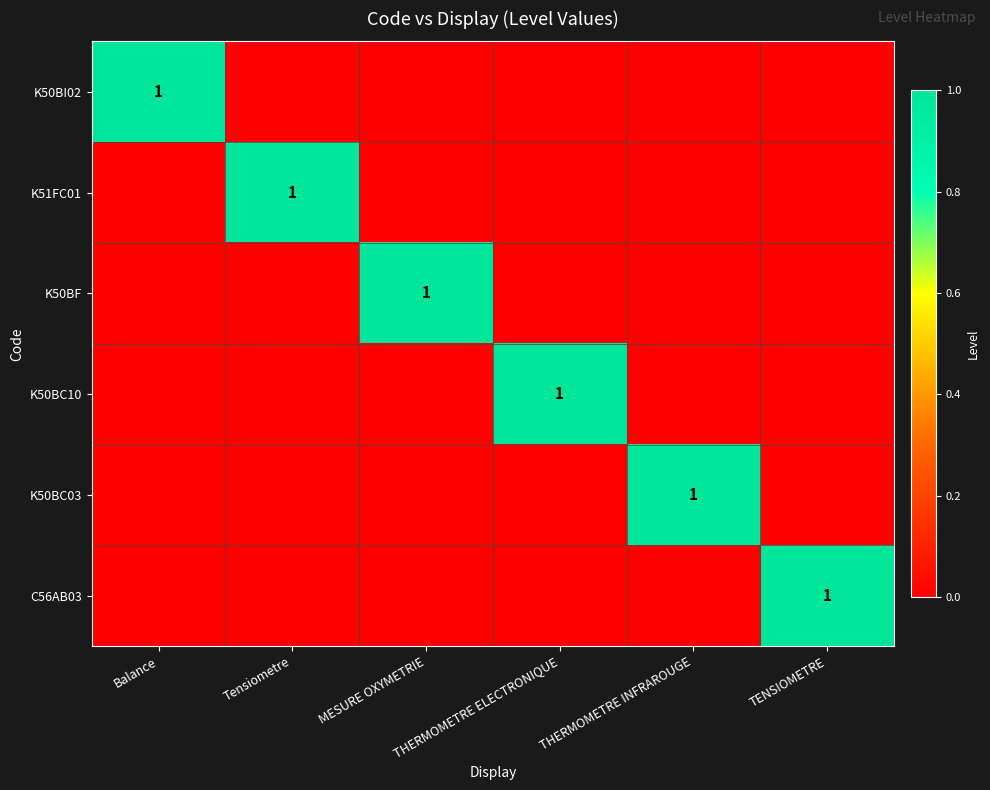

True or false: K51FC01 has a value of 2 at Tensiometre.

False